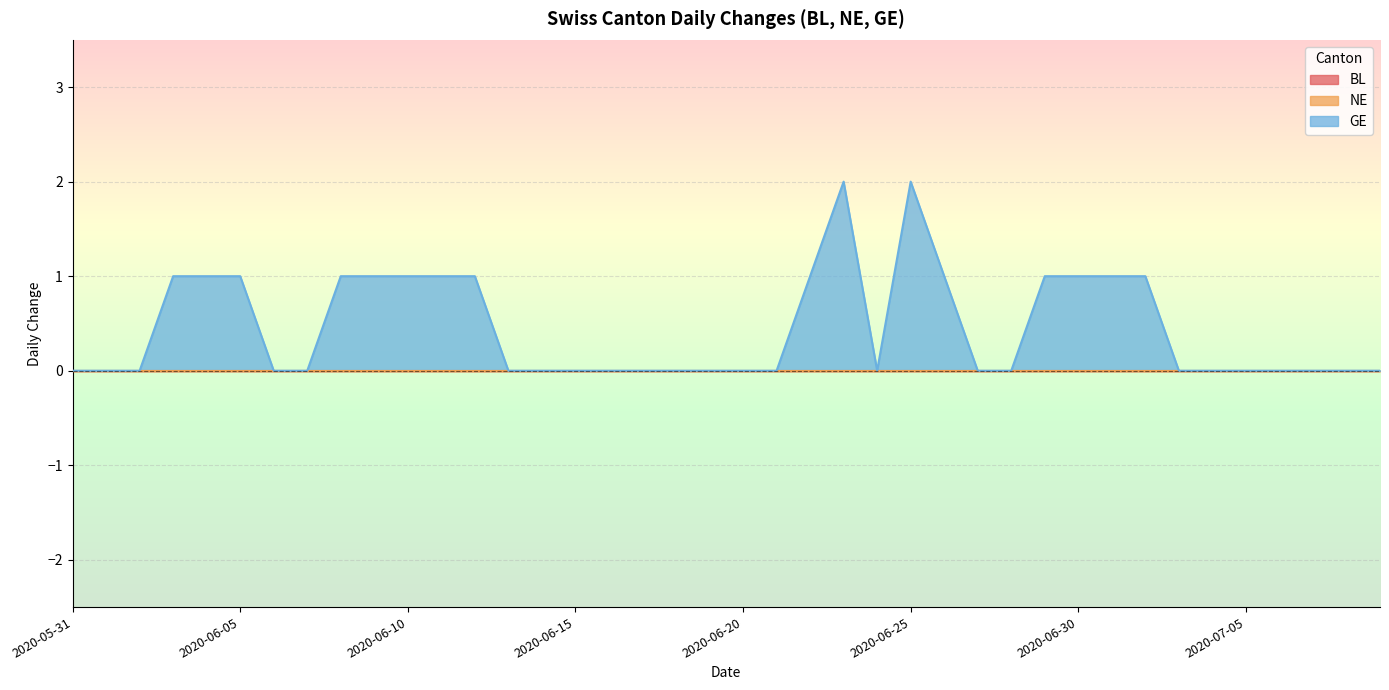

How many positive values does the GE series have?

16